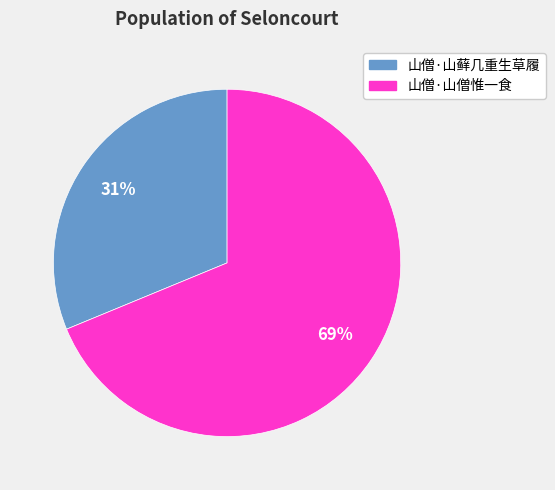

Is it true that 山僧·山僧惟一食 is 69% of the pie?

True